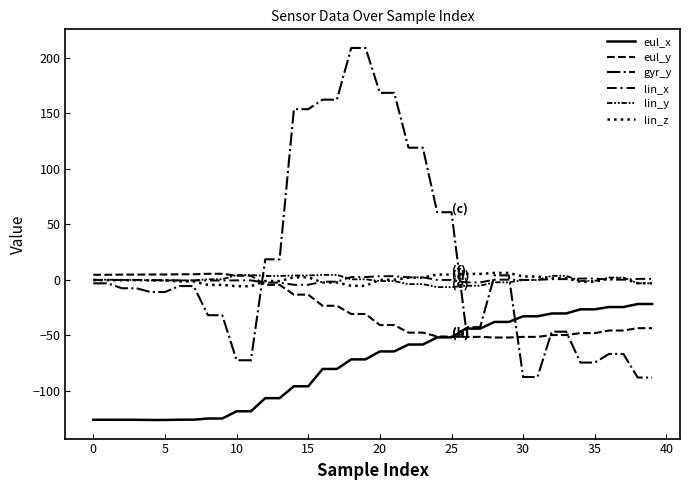

What is the difference between the maximum and minimum values in the gyr_y series?

296.7